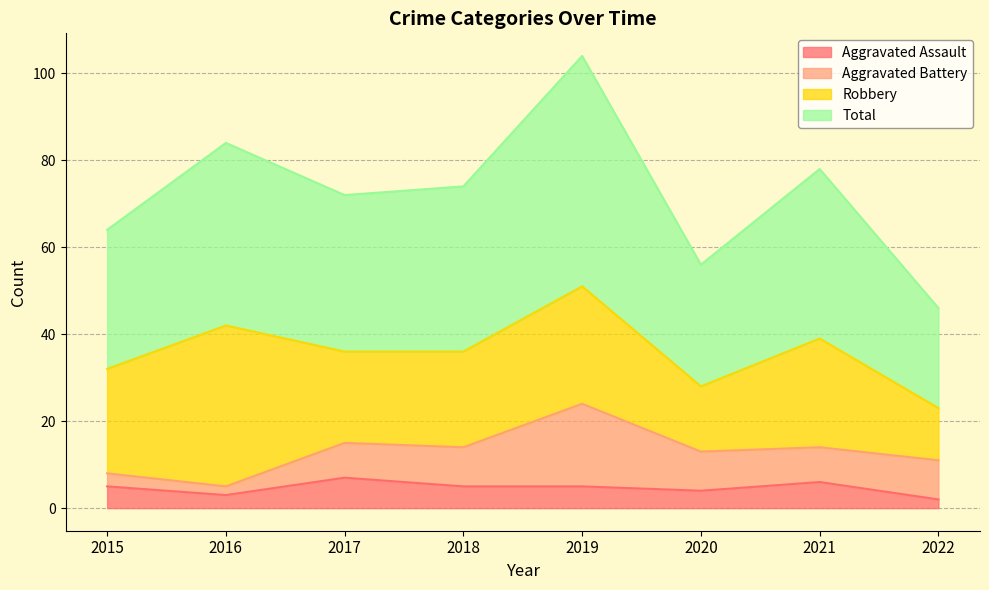

What is the highest value of the Aggravated Assault series?

7